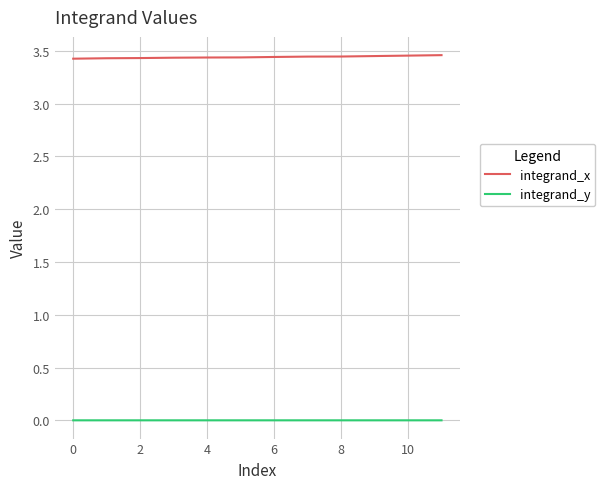

Count the integrand_x values in the range 3 to 4.

12